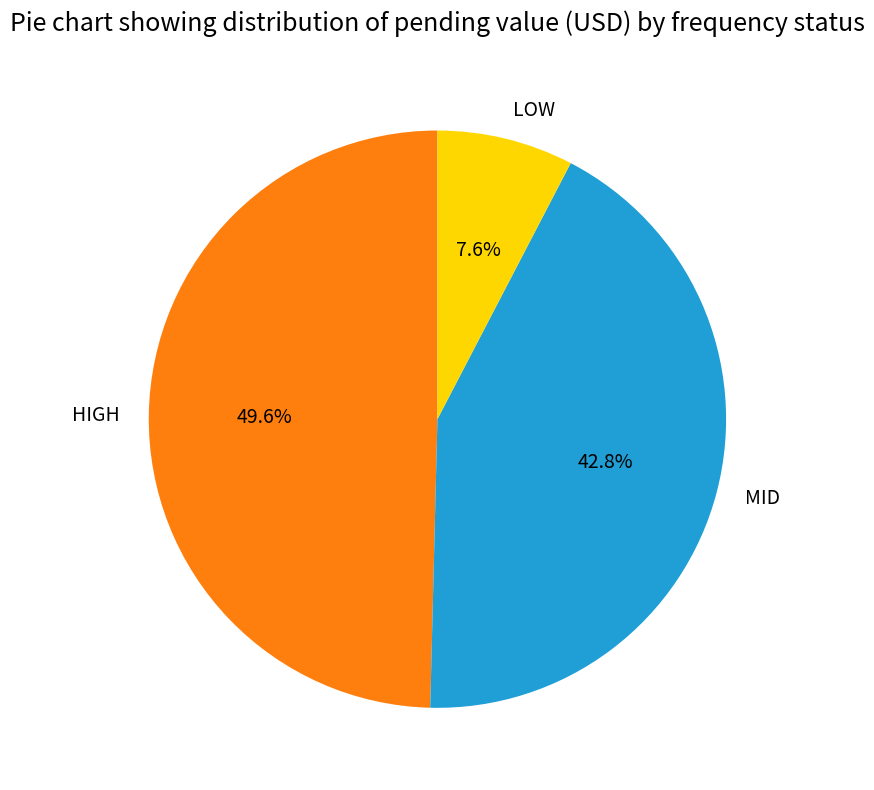

To the nearest percent, what is the average slice percentage?

33%